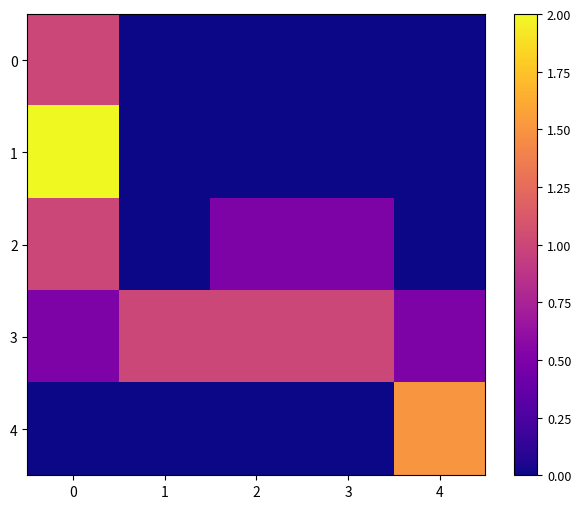

At 0, list the series in order from smallest to largest.

4, 3, 0, 2, 1